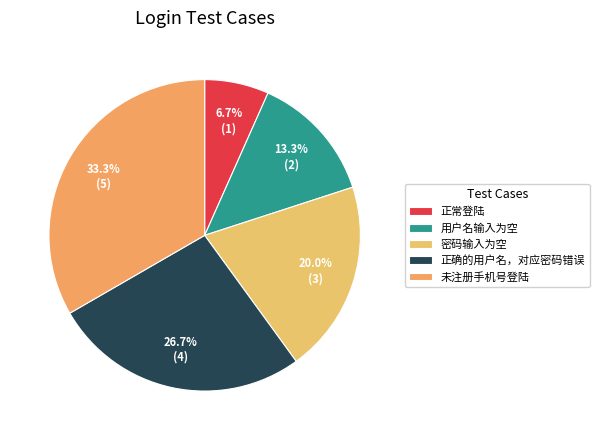

What percentage is NOT represented by 正常登陆?

93.3%